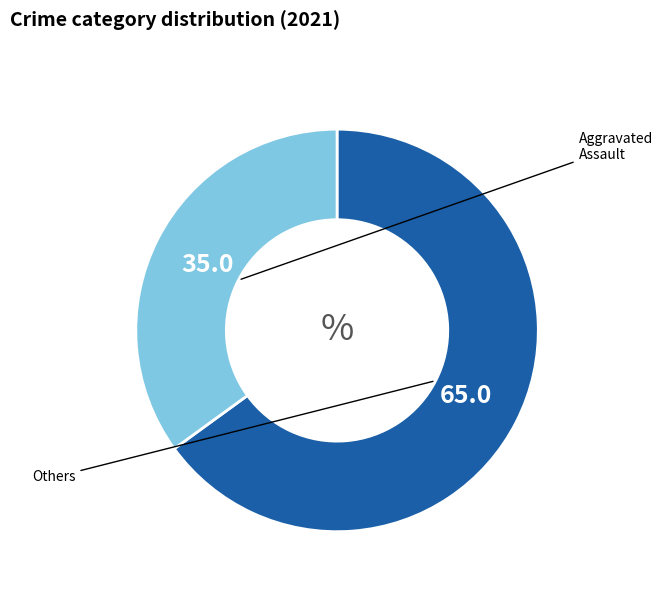

Does any single category account for the majority?

Yes